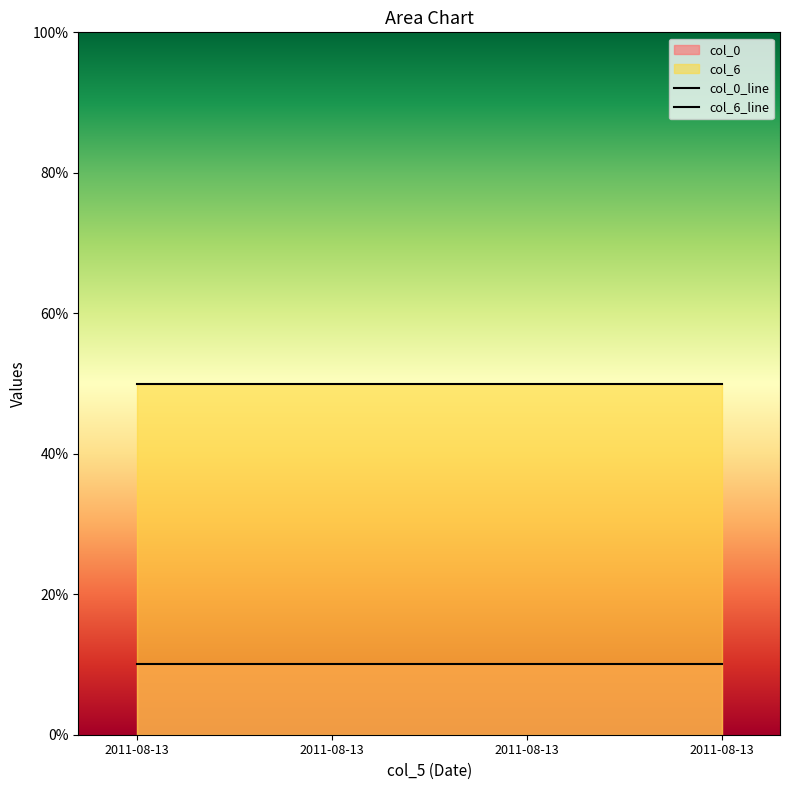

Does the chart have visible grid lines?

No